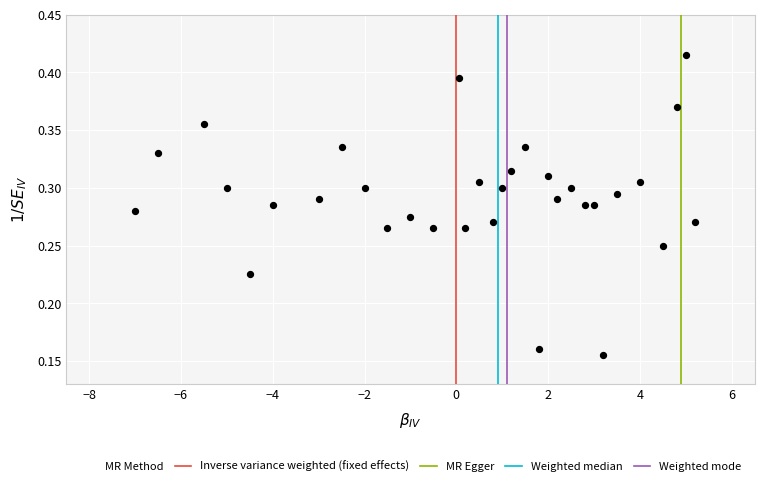

What is the range of X values (max minus min)?

12.2